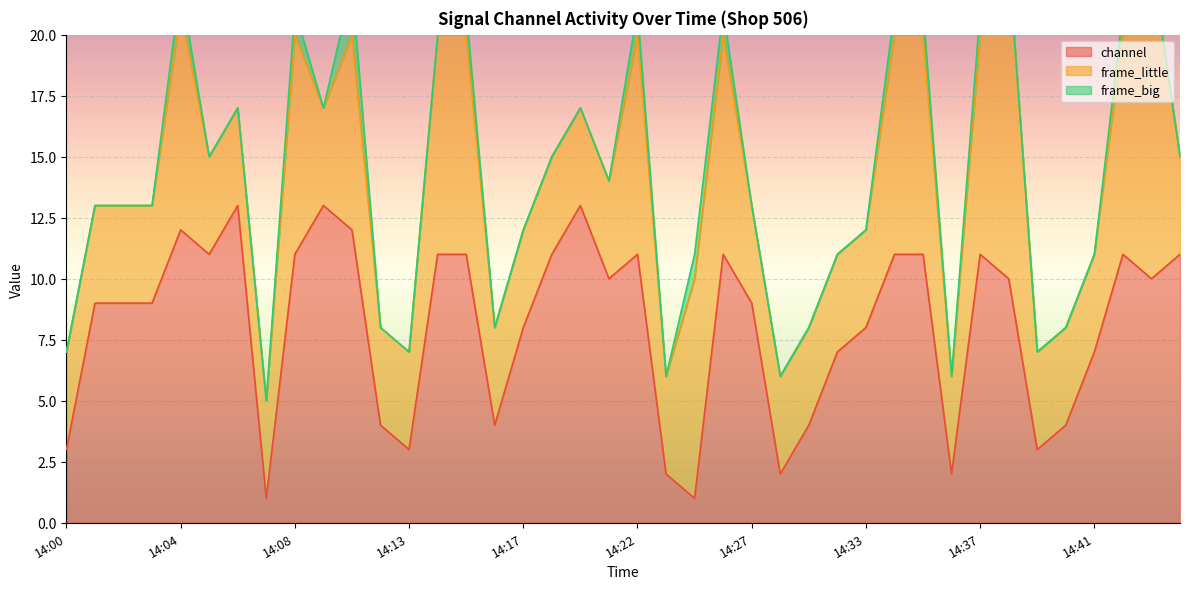

What is the highest value of the channel series?

13